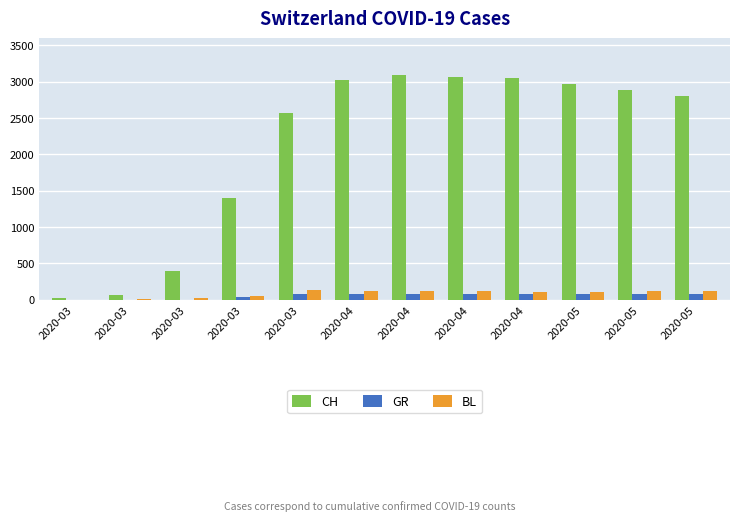

The value of GR at 2020-03 is -43. True or false?

False